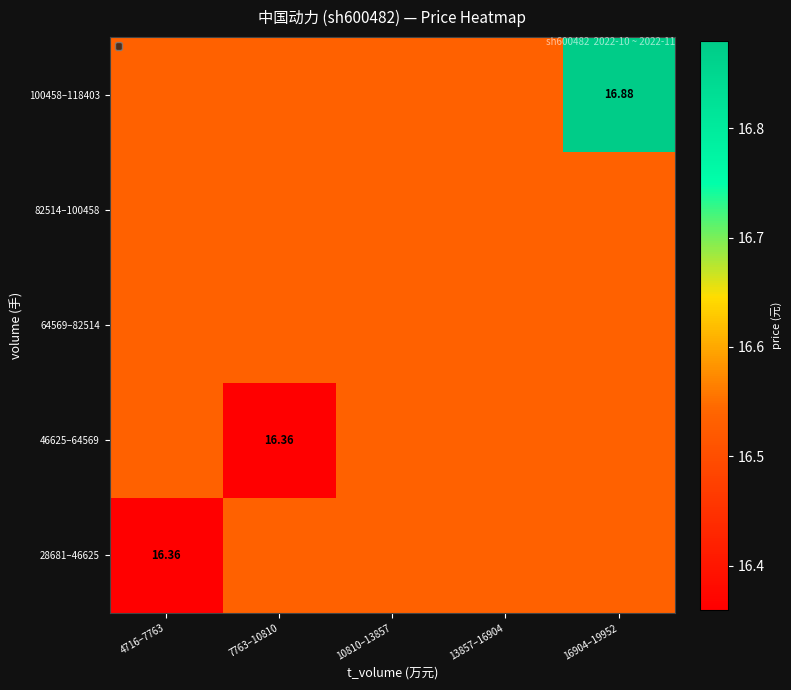

Rank the series by their maximum value, from highest to lowest.

100458–118403, 28681–46625, 46625–64569, 64569–82514, 82514–100458